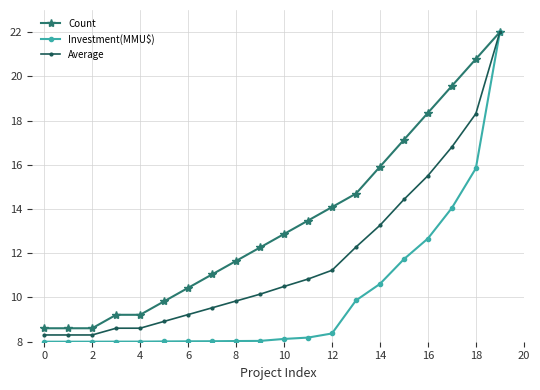

Which series has the largest total across all categories?

Count